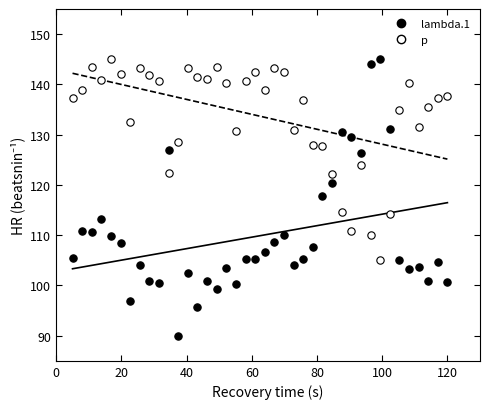

Which series has the largest Y range (max minus min)?

lambda.1